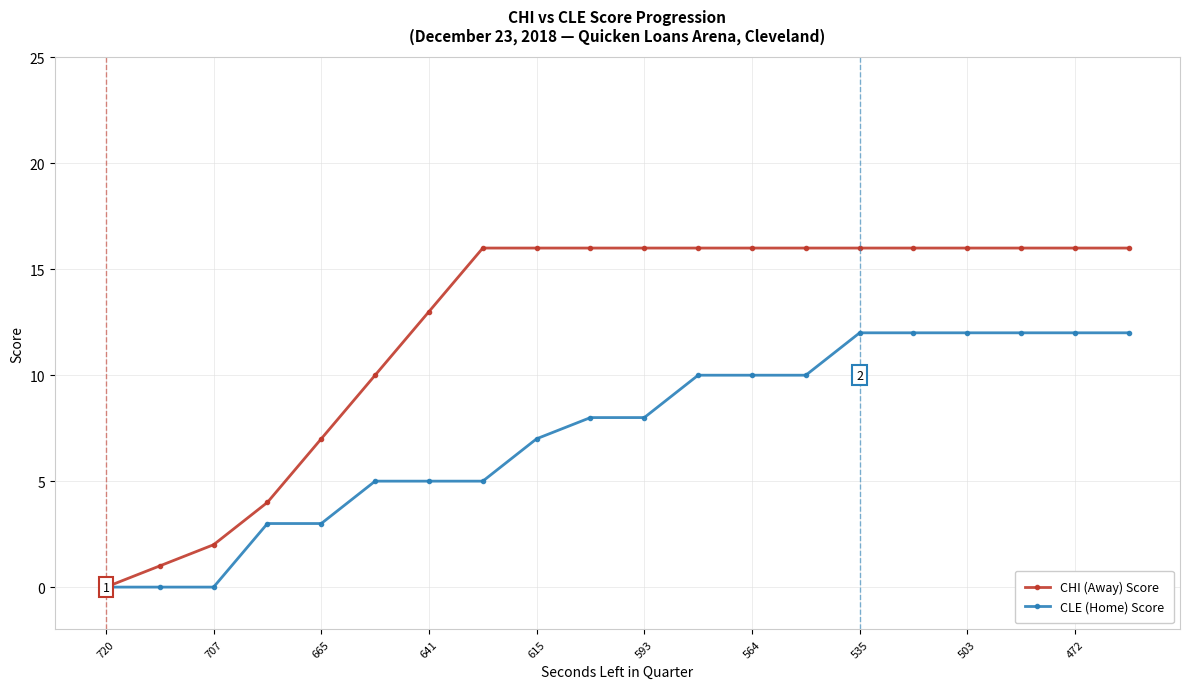

List the series in order of their peak value, highest first.

CHI (Away) Score, CLE (Home) Score